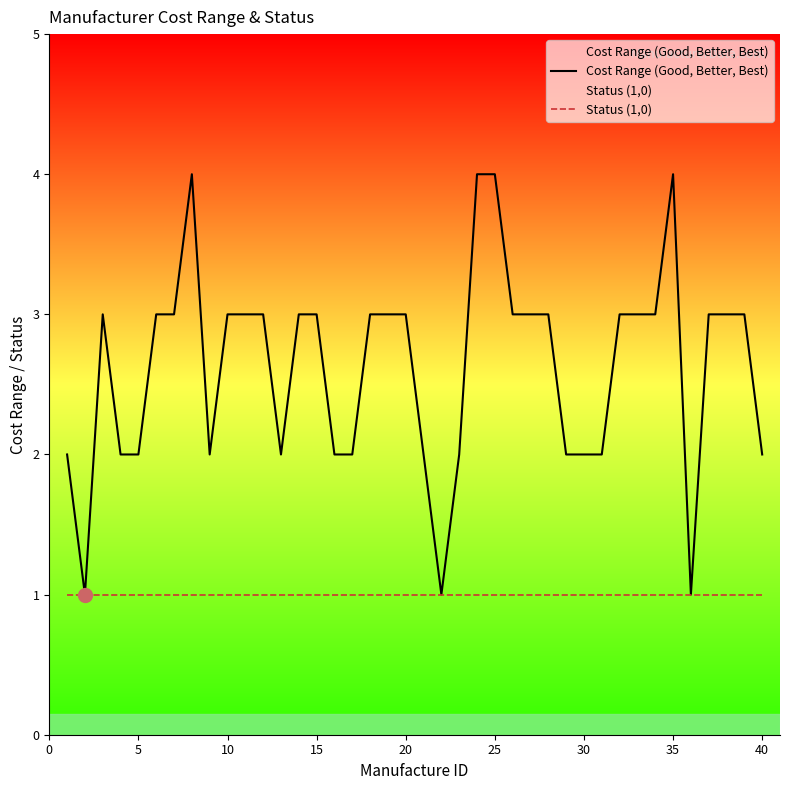

True or false: Status (1,0) and Cost Range (Good, Better, Best) intersect in this chart.

False